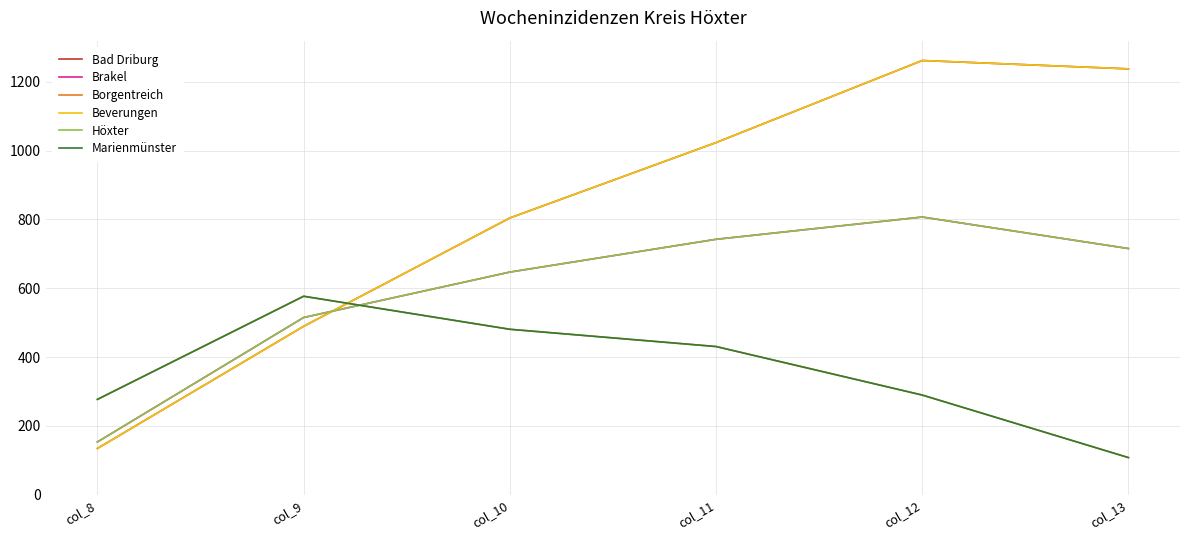

Is this an area chart (filled region under the line)?

No